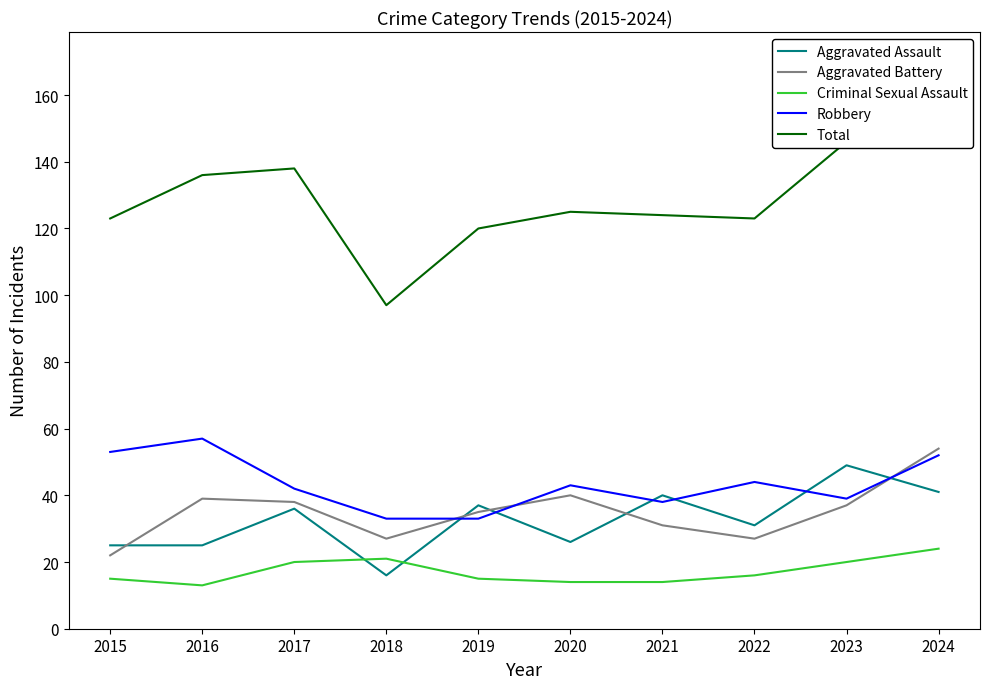

How many intersections are there between Aggravated Assault and Aggravated Battery?

5